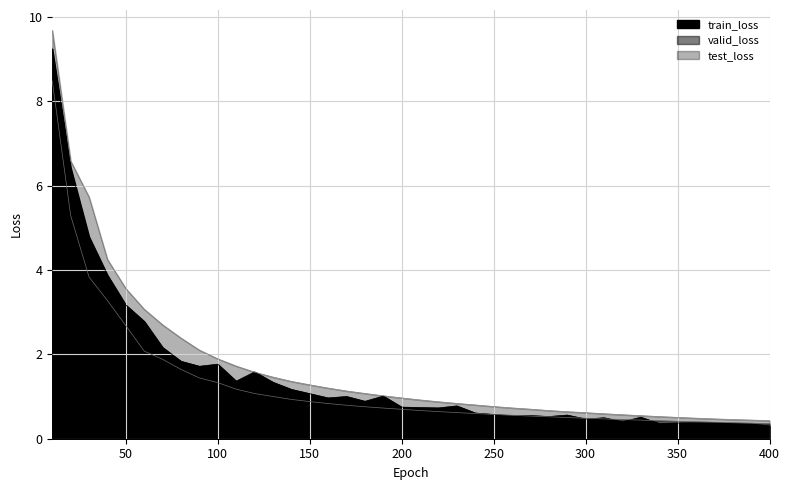

Reading left to right, list all the values displayed in this chart.

train_loss: 9.2	6.4	4.8	3.9	3.2	2.8	2.2	1.8	1.7	1.8	1.4	1.6	1.3	1.2	1.1	1.0	1.0	0.9	1.0	0.7	0.7	0.7	0.8	0.6	0.6	0.5	0.5	0.5	0.6	0.5	0.5	0.4	0.5	0.4	0.4	0.4	0.4	0.4	0.4	0.3
valid_loss: 8.5	5.3	3.8	3.3	2.7	2.1	1.9	1.6	1.4	1.3	1.2	1.1	1.0	0.9	0.9	0.8	0.8	0.8	0.7	0.7	0.7	0.6	0.6	0.6	0.6	0.6	0.5	0.5	0.5	0.5	0.5	0.5	0.4	0.4	0.4	0.4	0.4	0.4	0.4	0.4
test_loss: 9.7	6.6	5.7	4.3	3.6	3.1	2.7	2.4	2.1	1.9	1.7	1.6	1.5	1.4	1.3	1.2	1.1	1.1	1.0	1.0	0.9	0.9	0.8	0.8	0.8	0.7	0.7	0.7	0.6	0.6	0.6	0.6	0.5	0.5	0.5	0.5	0.5	0.5	0.4	0.4